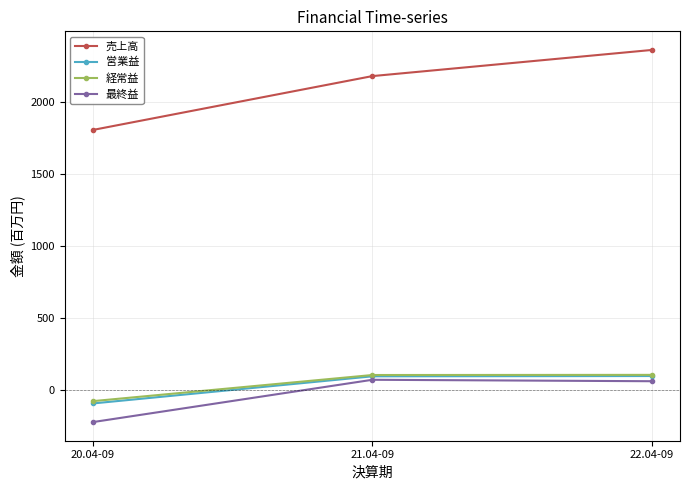

At how many categories does at least one series exceed 673?

3